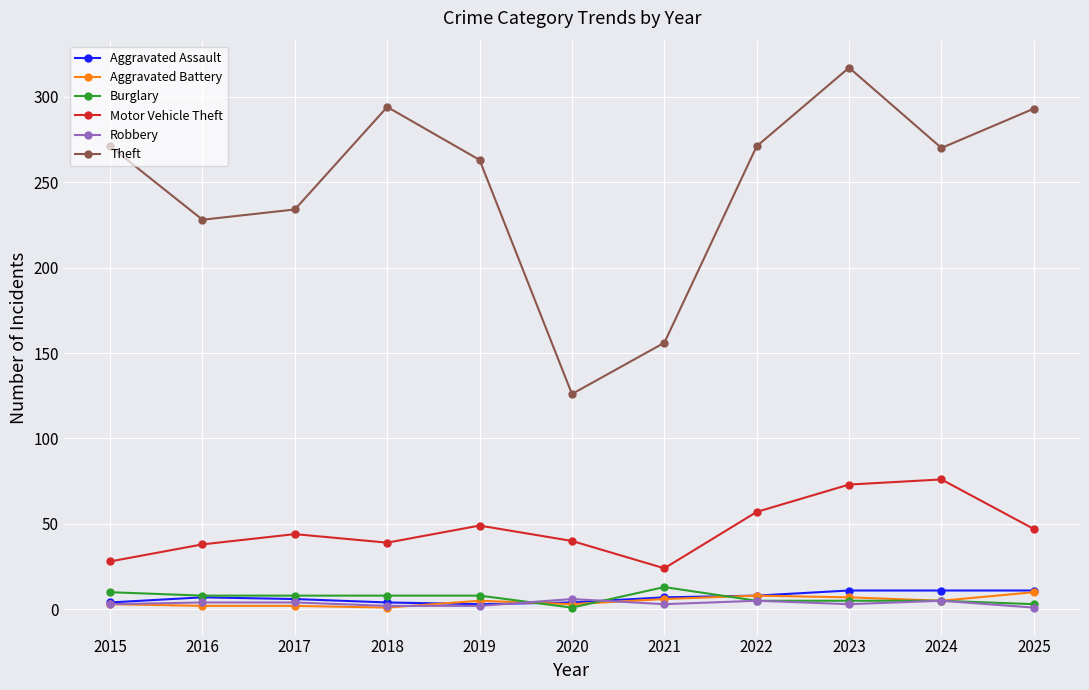

What is the difference between the Theft values at 2017 and 2023?

83